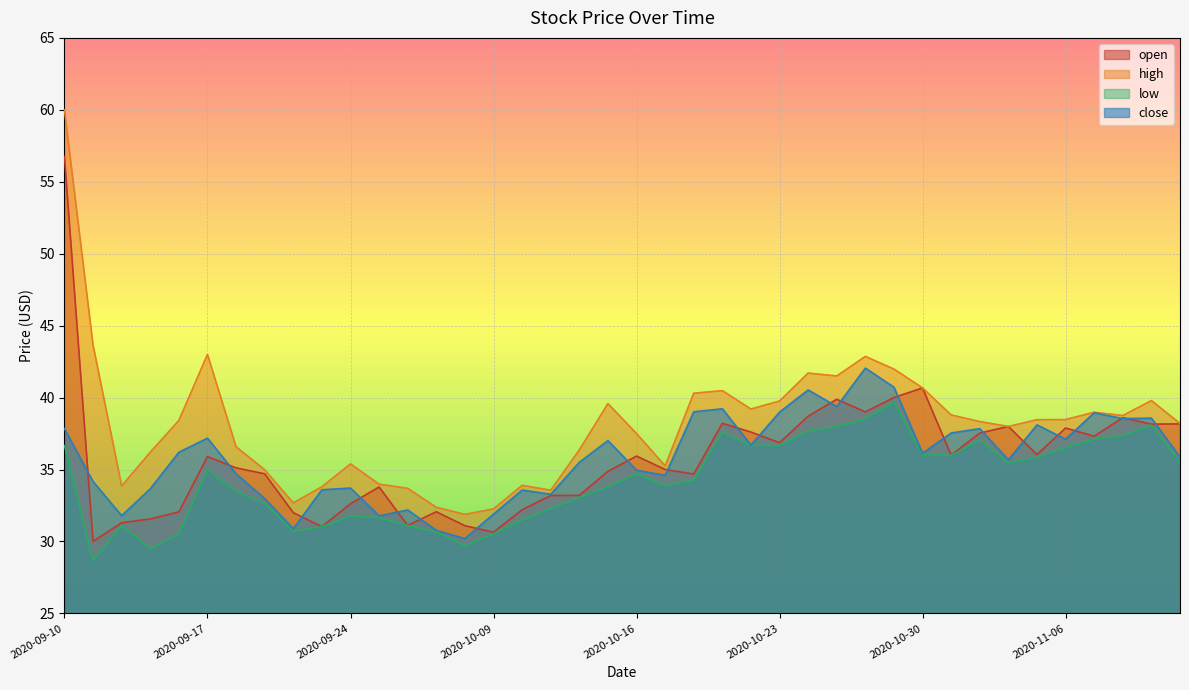

What is the spread (max minus min) of values at 2020-09-18?

3.1